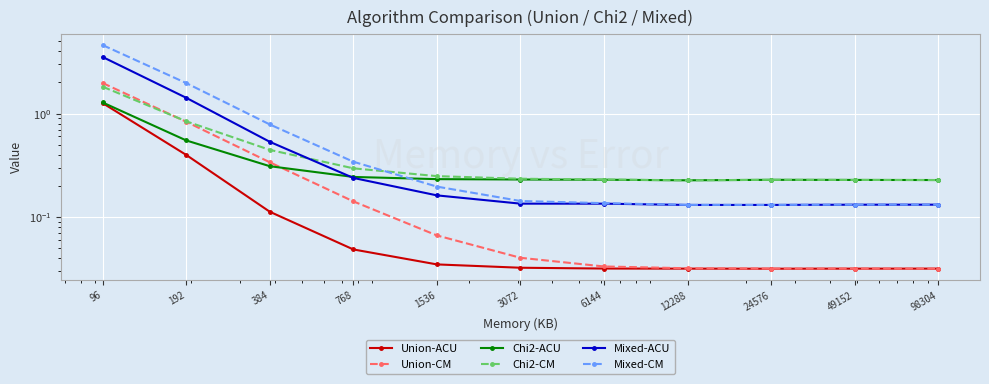

What is the sum of the Mixed-ACU values at 49152 and 12288?

0.3